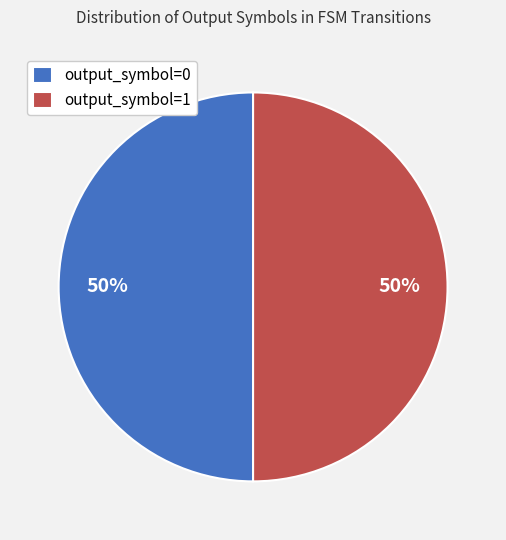

To the nearest percent, what portion does output_symbol=1 represent?

50%